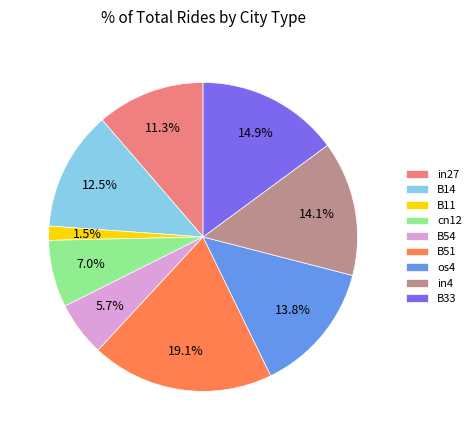

Is the sum of in27 and B14 greater than half?

No